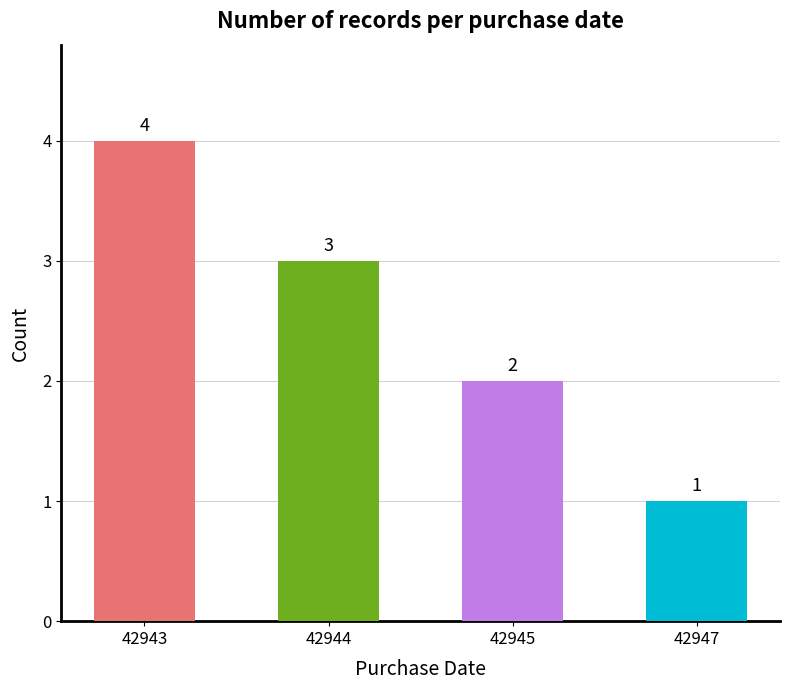

What value does the data have at 42945?

2